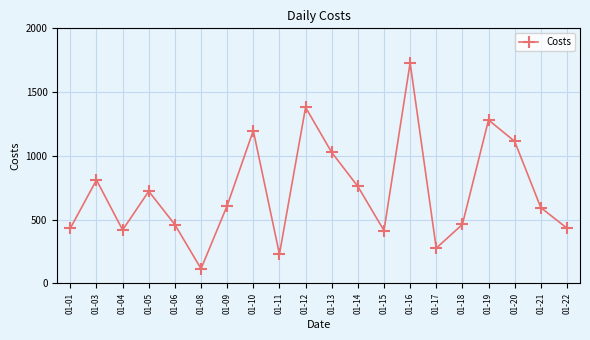

Is it true that the value at 01-06 is 288.7?

False